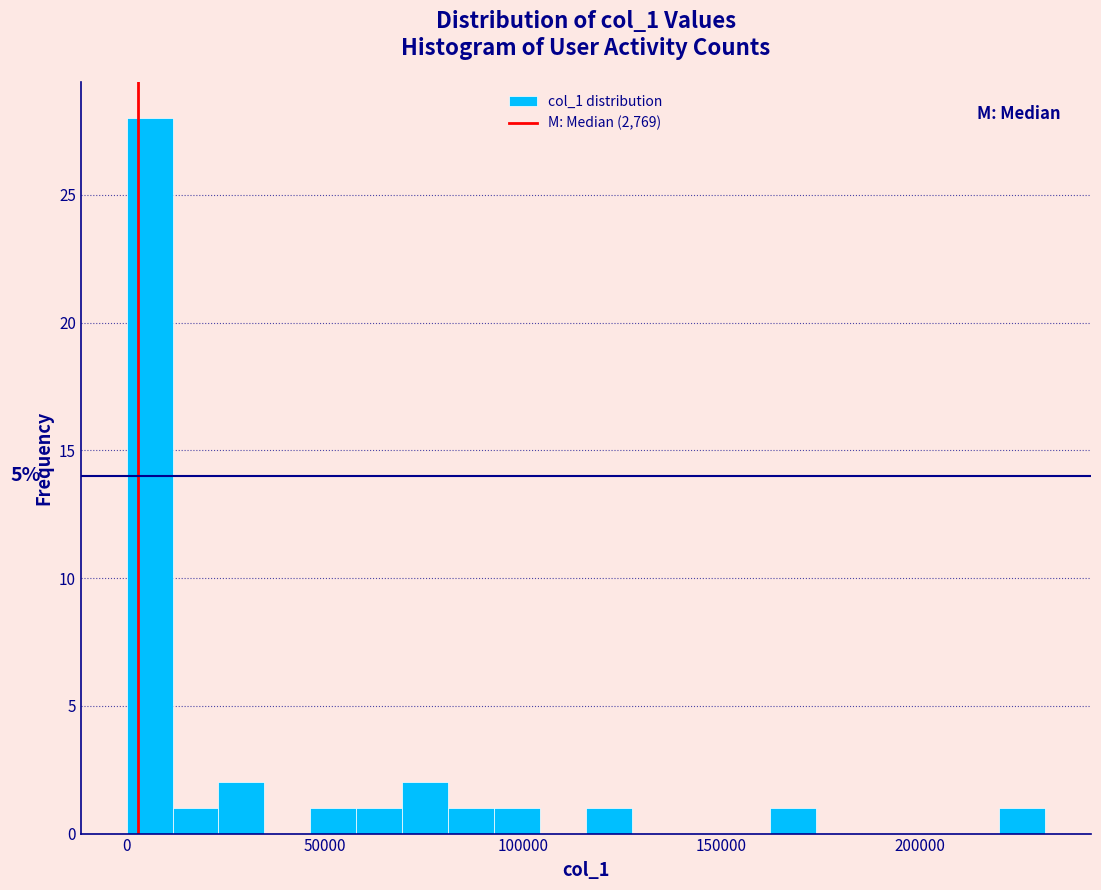

Around what value on the x-axis is the tallest bar? Give the approximate position of its centre, as read against the axis.

5000